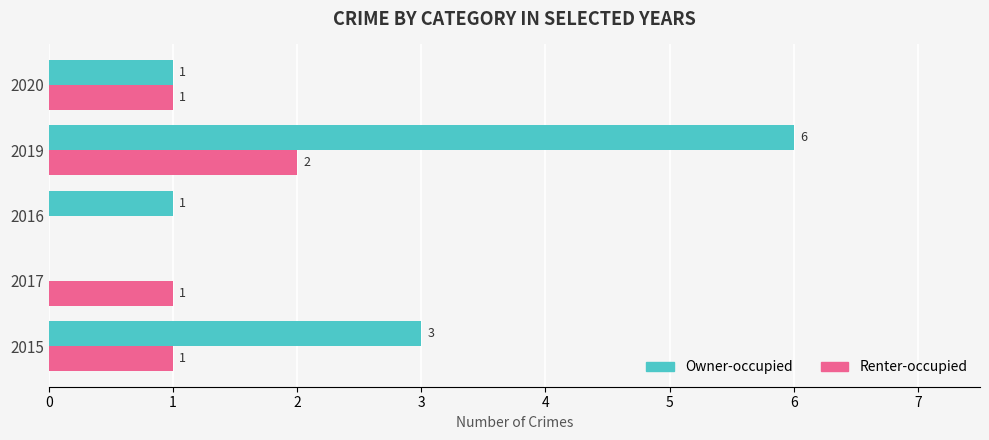

How many values in Owner-occupied are above zero?

4